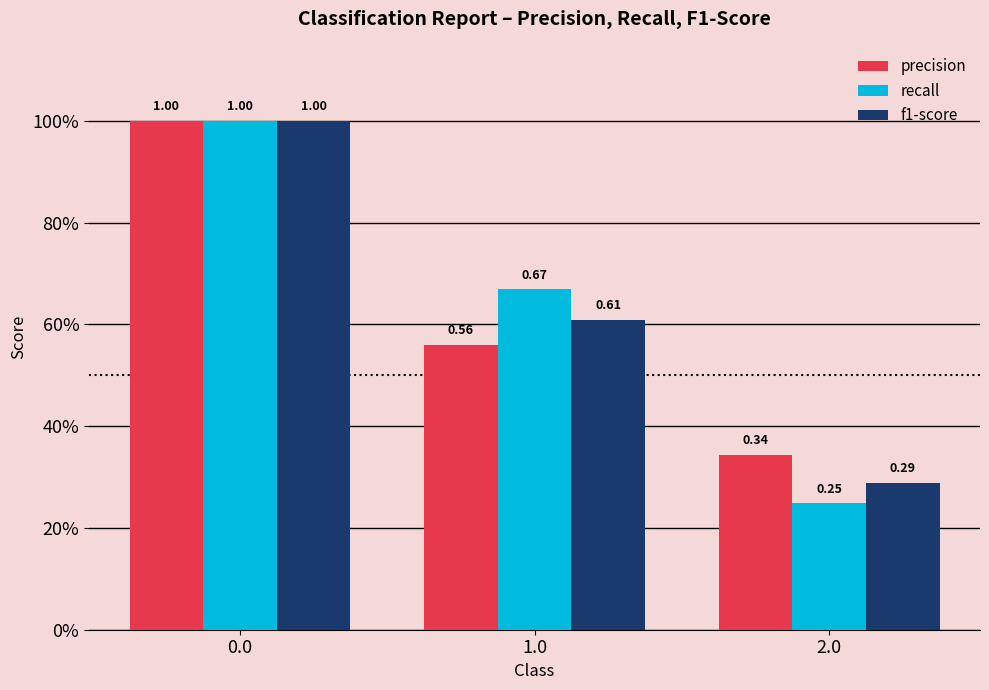

Reading left to right, what are all the values shown in this chart?

precision: 1.0	0.6	0.3
recall: 1.0	0.7	0.2
f1-score: 1.0	0.6	0.3